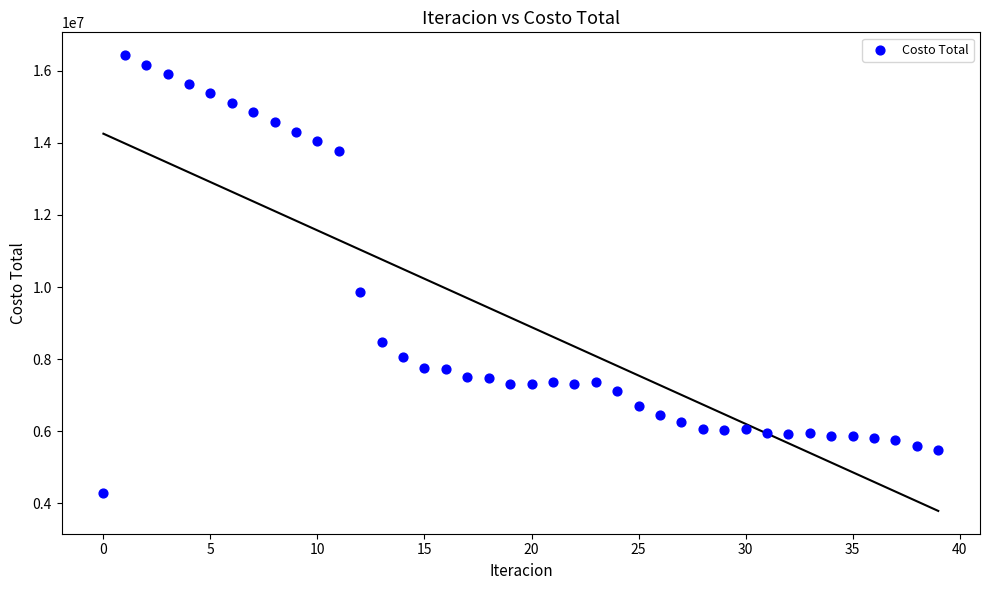

What is the range of Y values (max minus min)?

12148081.7